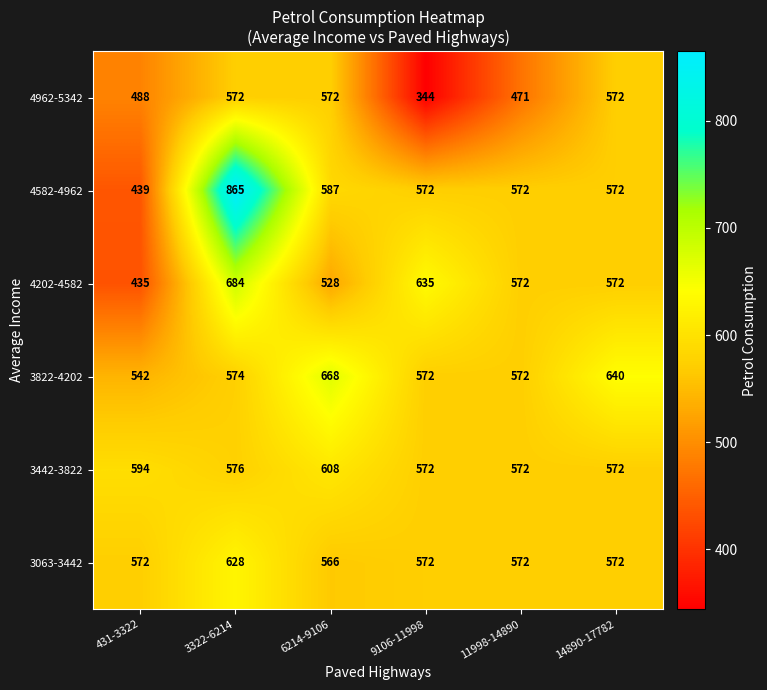

Read the 4582-4962 value at 11998-14890, to the nearest 50.

550